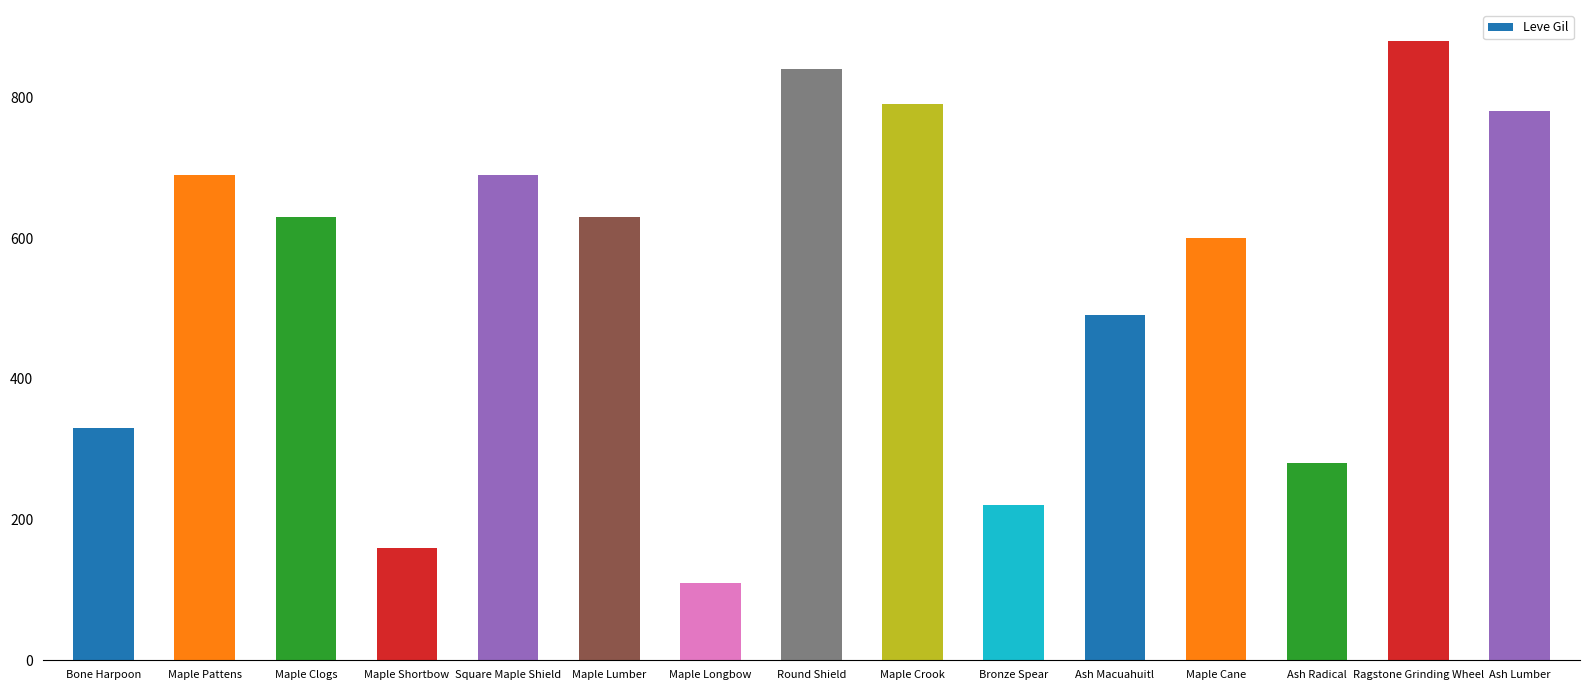

What value does the data have at Maple Cane?

600